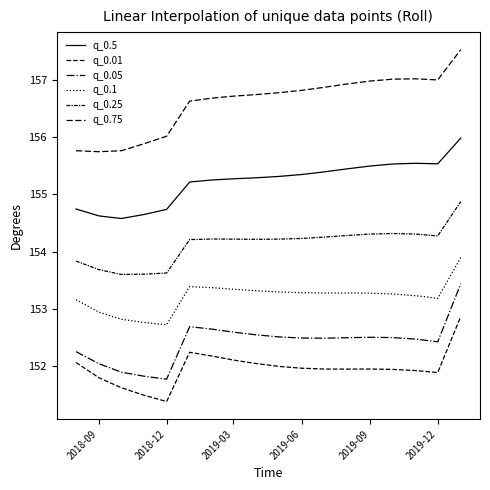

Where is q_0.05 nearest to the value 152?

2018-09